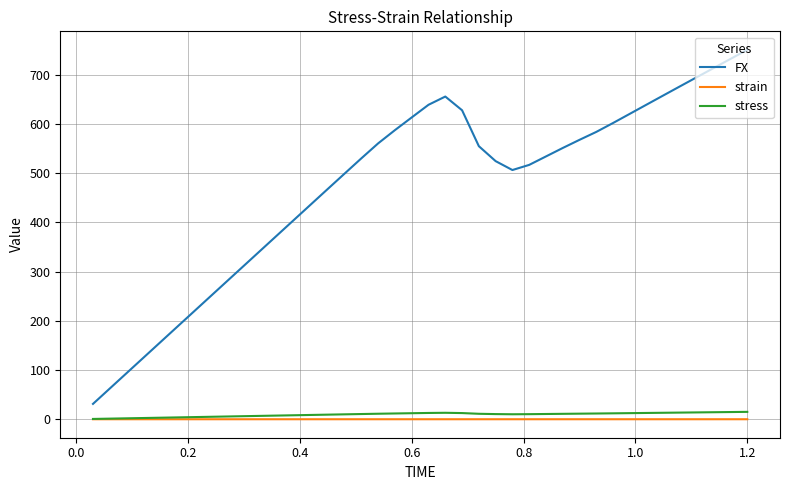

What is the average value of the stress series?

9.4